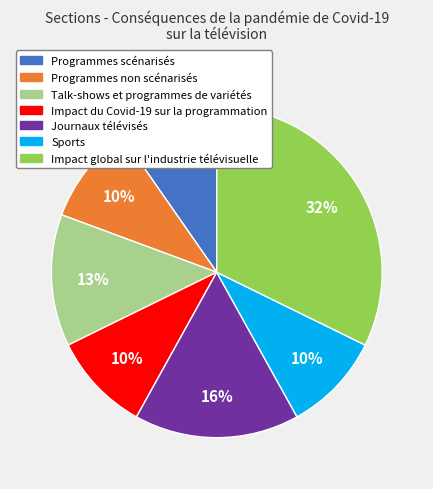

The Sports slice represents 10% of the pie. True or false?

True